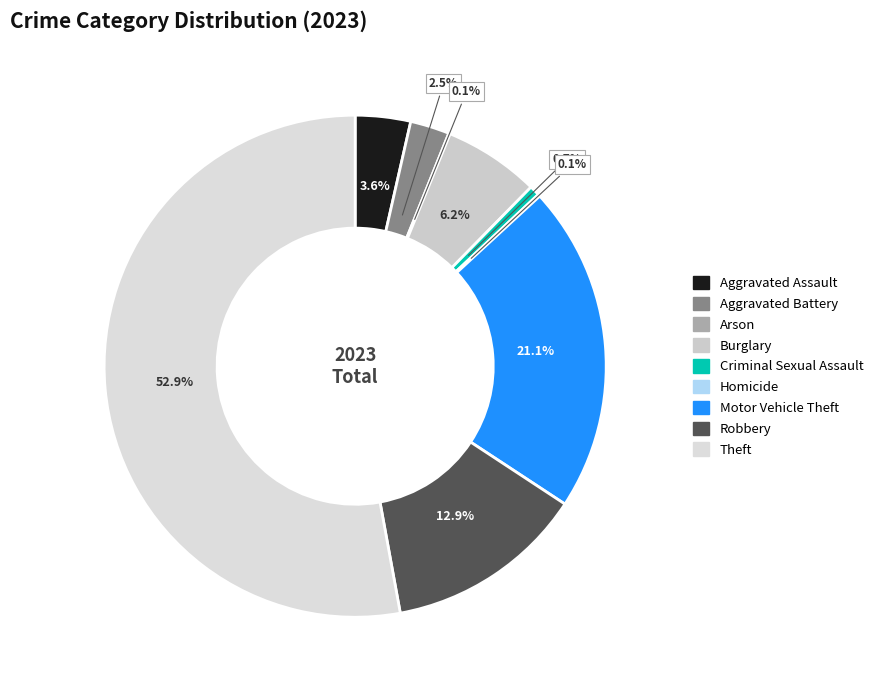

Which category has the smallest portion of the pie?

Arson